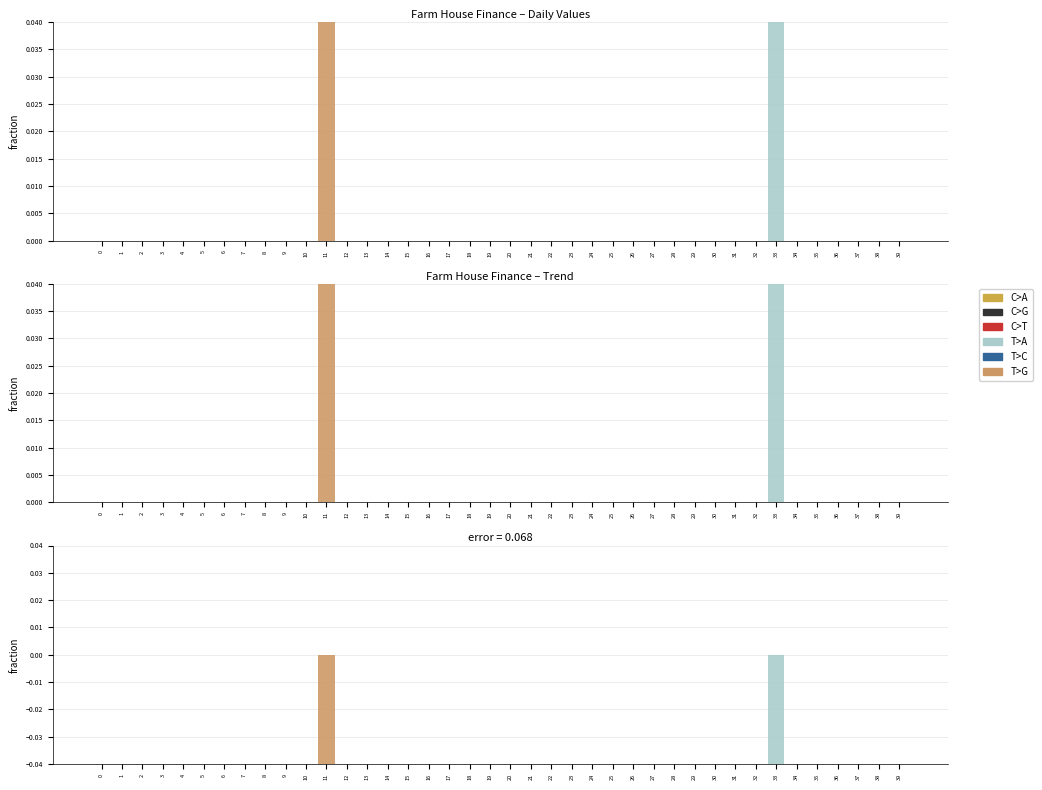

How many data points does each series have?

40